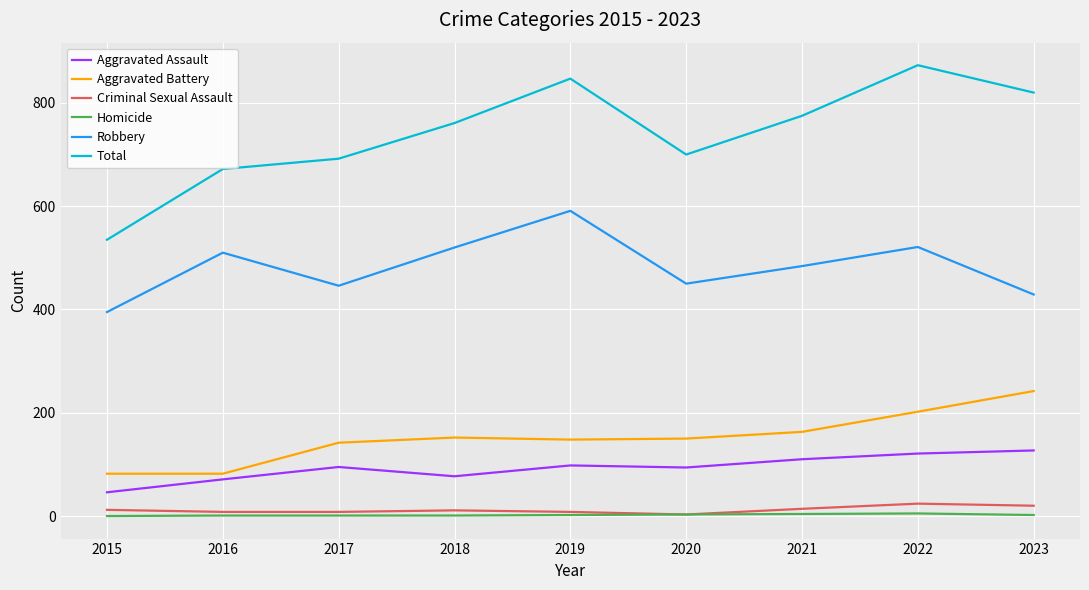

What are all the series names shown in the legend?

Aggravated Assault, Aggravated Battery, Criminal Sexual Assault, Homicide, Robbery, Total